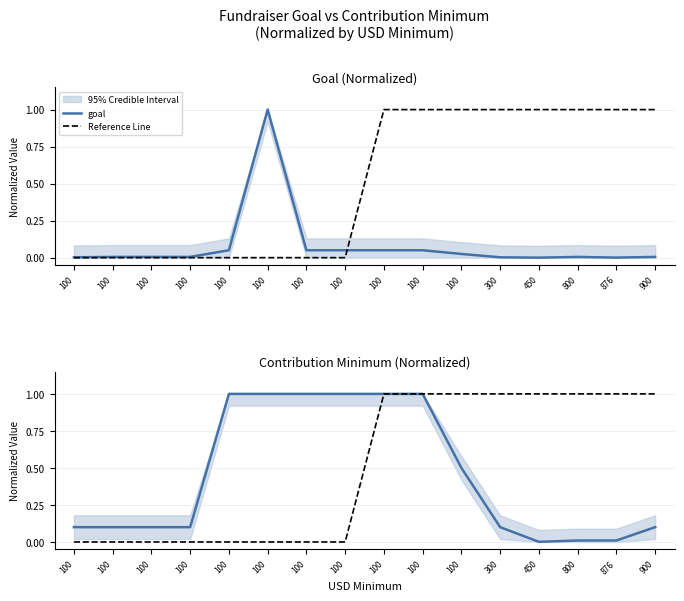

What is the average value of the goal series?

0.1